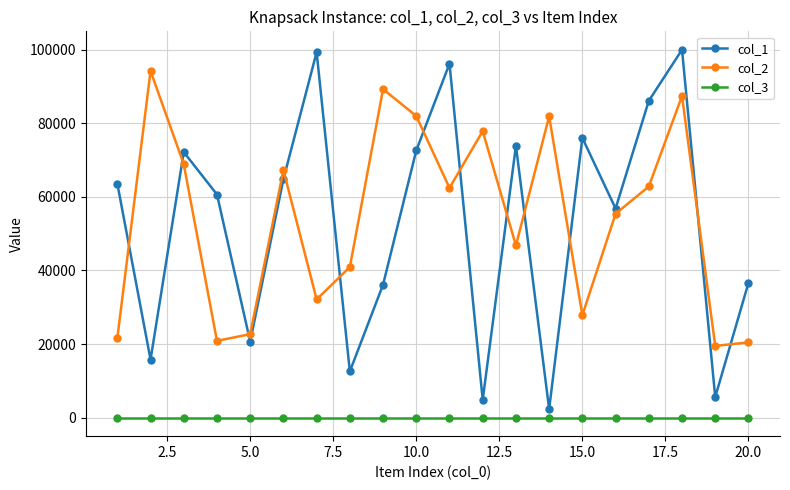

What is the difference between the maximum and minimum values in the col_2 series?

74676